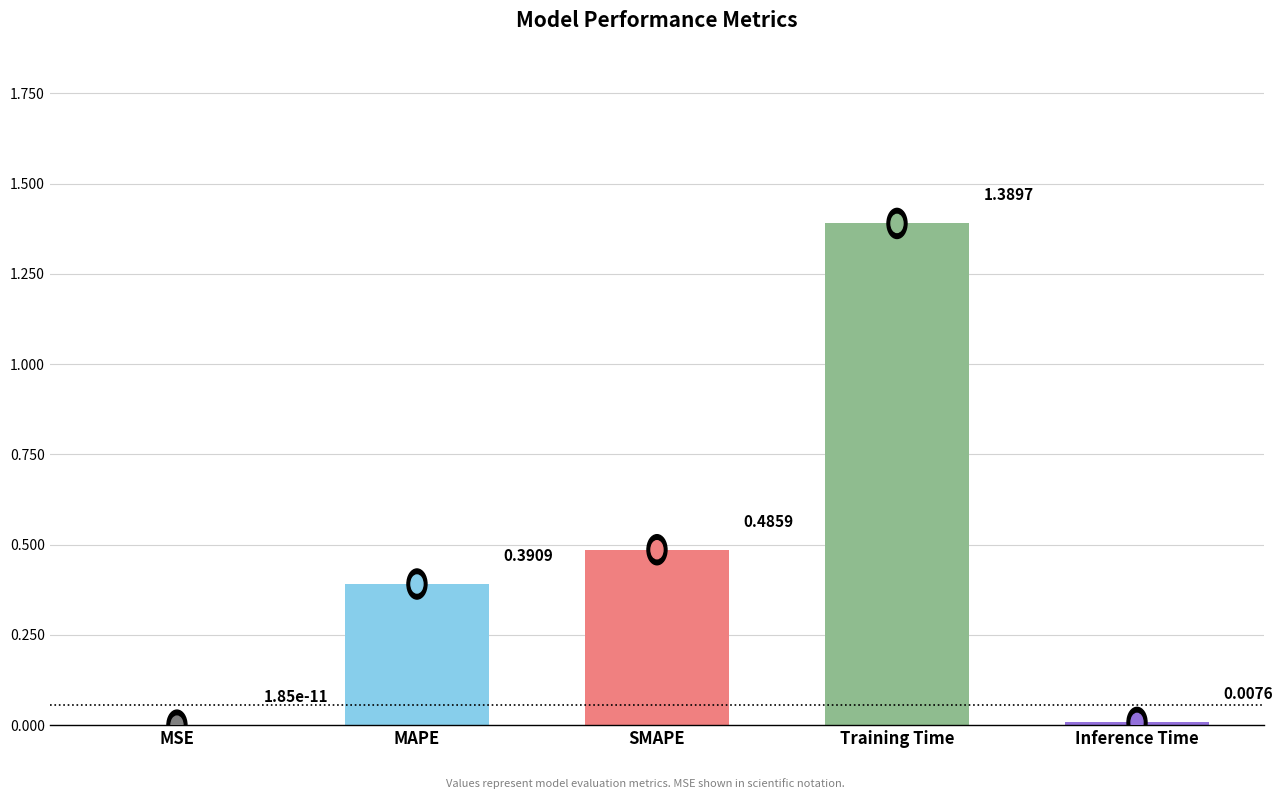

What is the change in value from MSE to MAPE?

+0.4